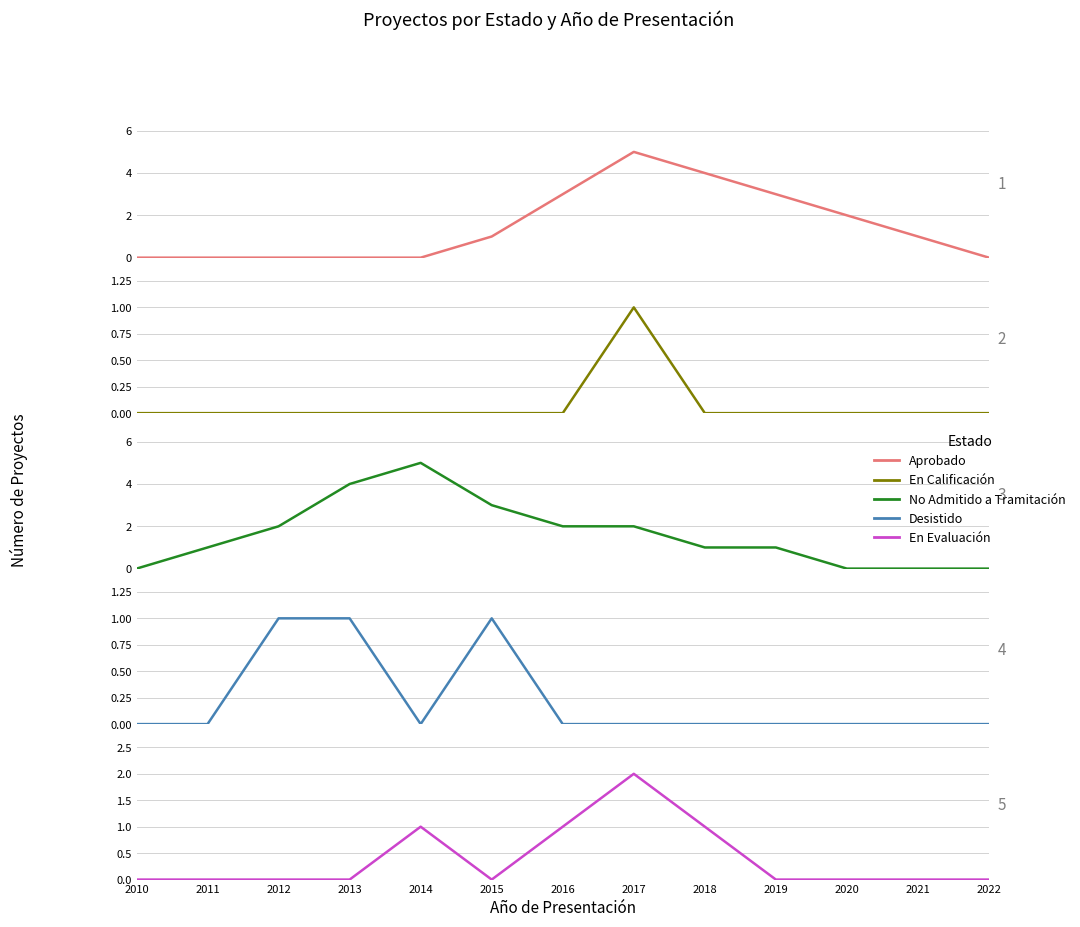

What is the sum of the No Admitido a Tramitación values at 2015 and 2016?

5